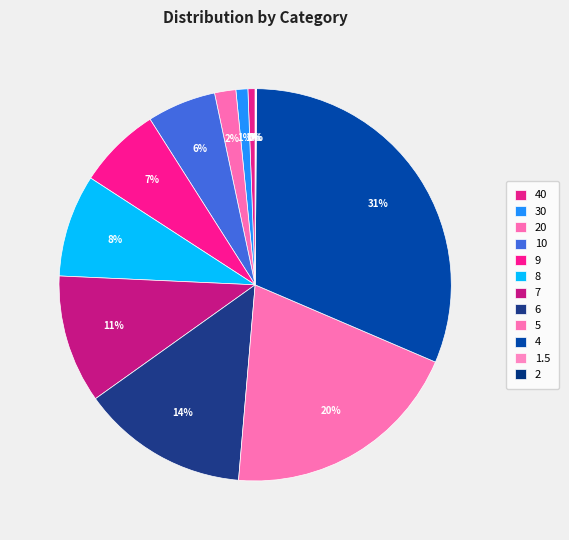

What is the smallest slice in the pie chart?

1.5